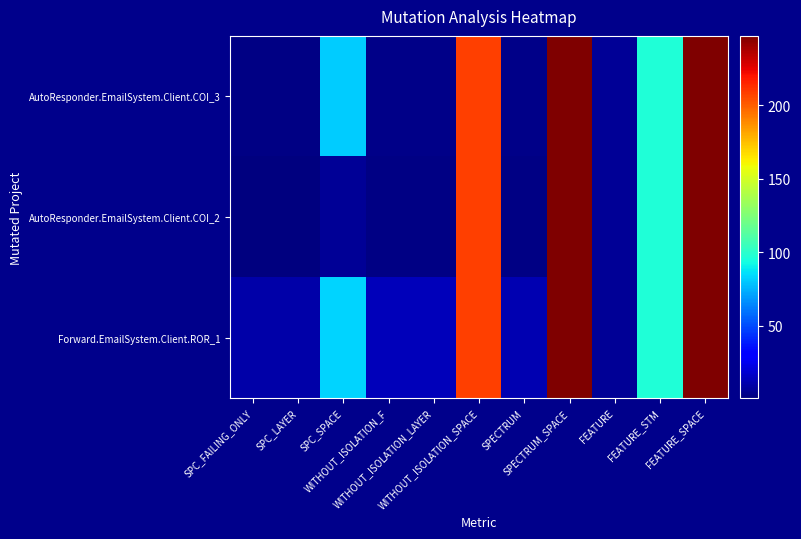

Rank the series by their average value, from highest to lowest.

Forward.EmailSystem.Client.ROR_1, AutoResponder.EmailSystem.Client.COI_3, AutoResponder.EmailSystem.Client.COI_2